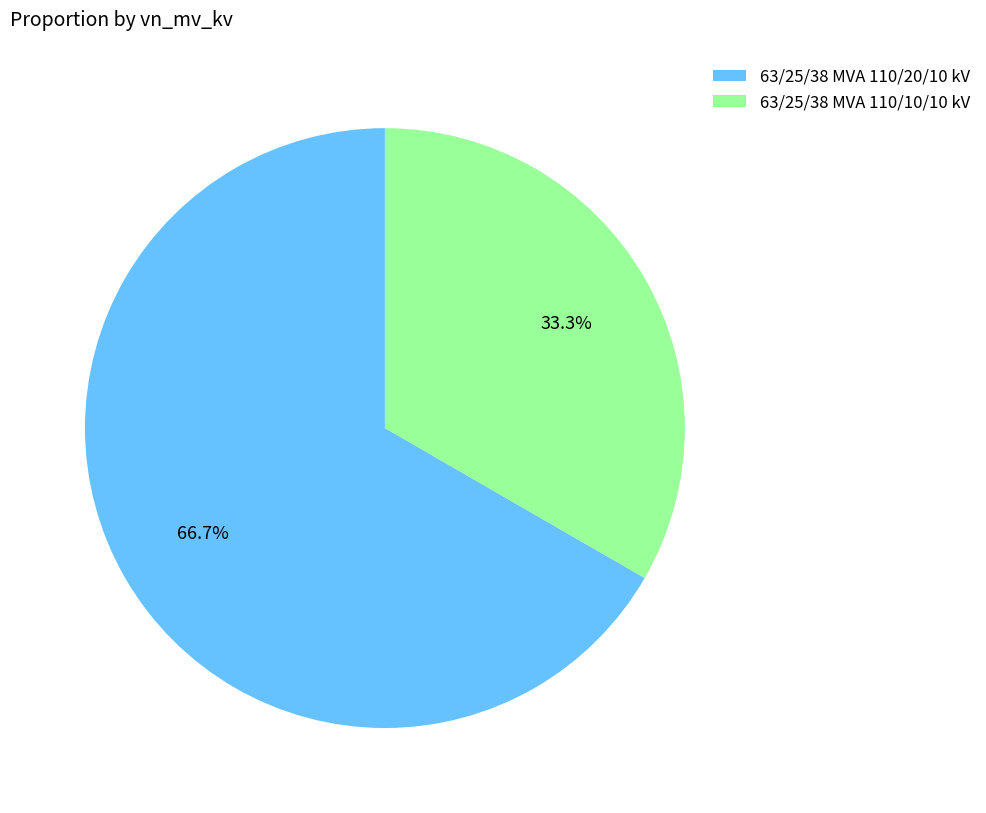

Does any single category account for the majority?

Yes